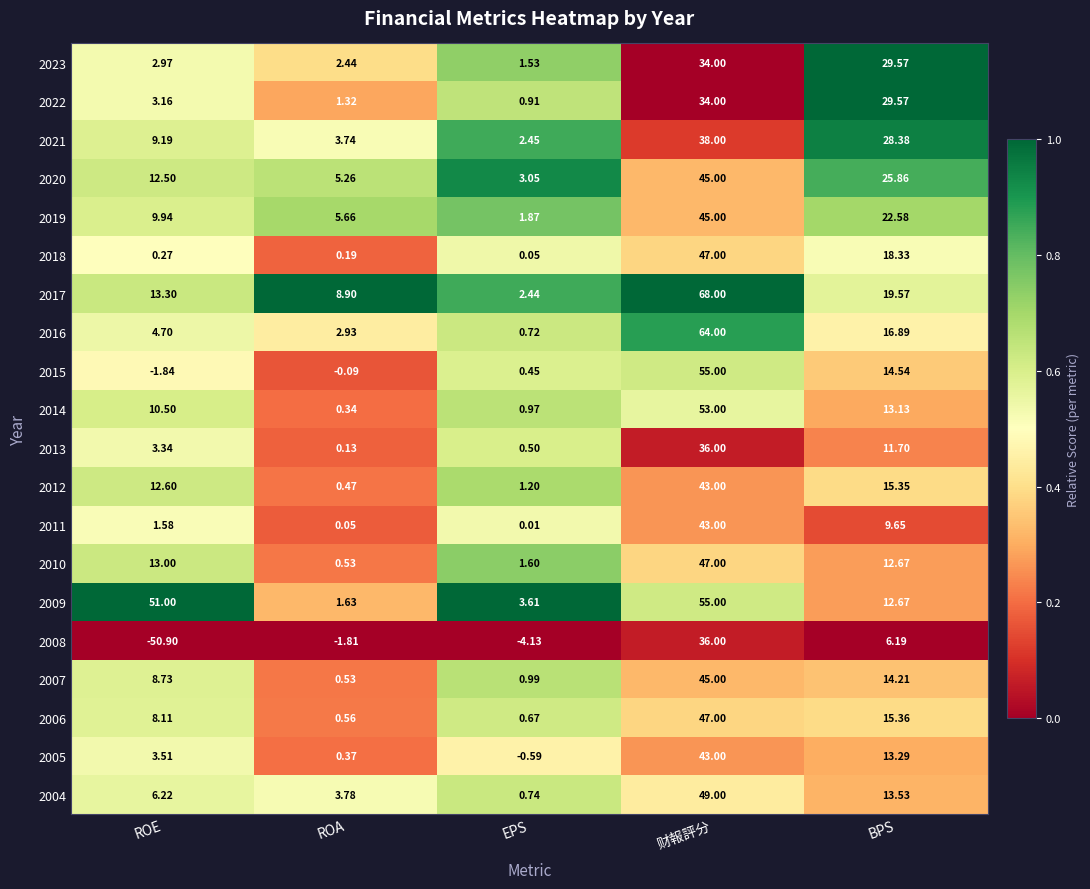

At which label does 2008 first exceed -1?

财報評分